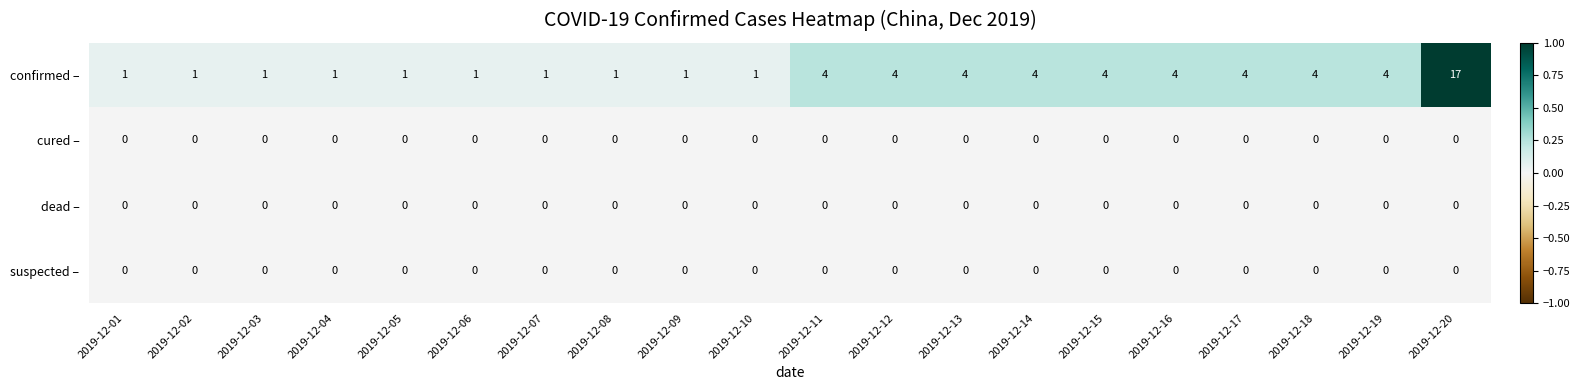

What is the highest value of the confirmed – series?

17